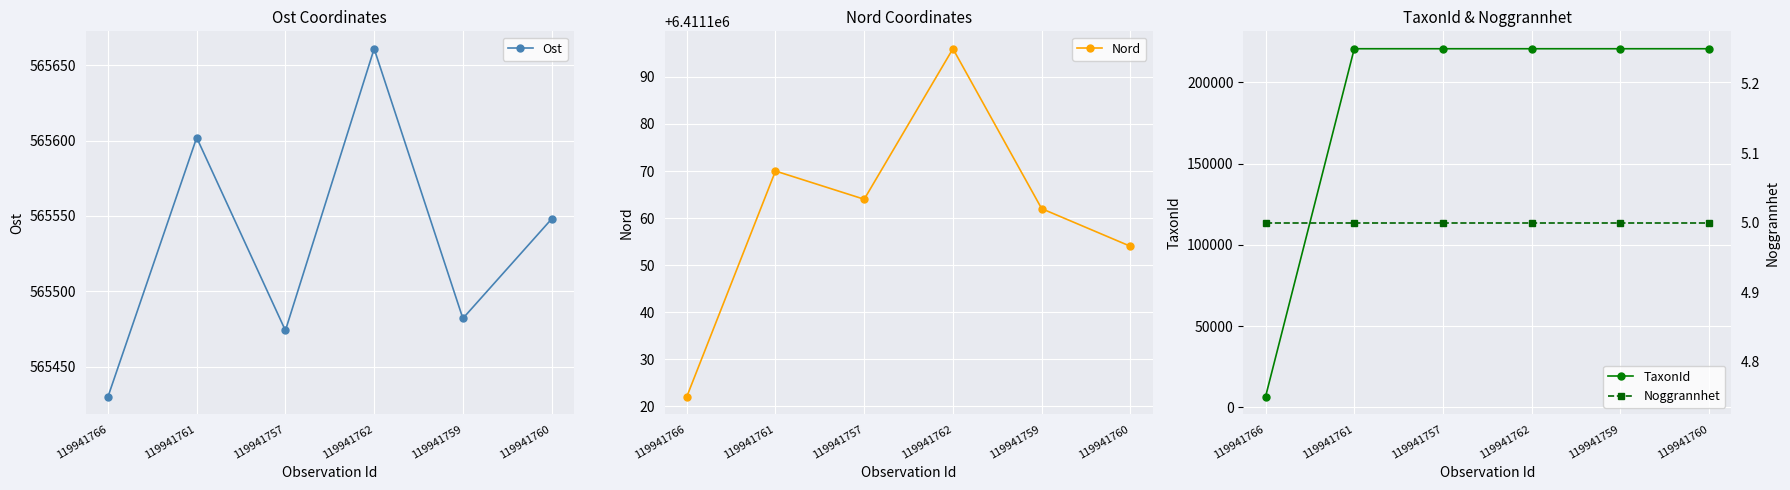

What is the value of the TaxonId point at the 3rd from the left?

220787